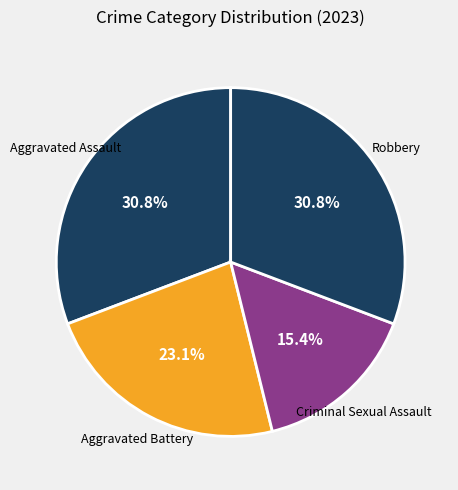

To the nearest percent, what is the difference between the Robbery and Aggravated Battery slice percentages?

8%